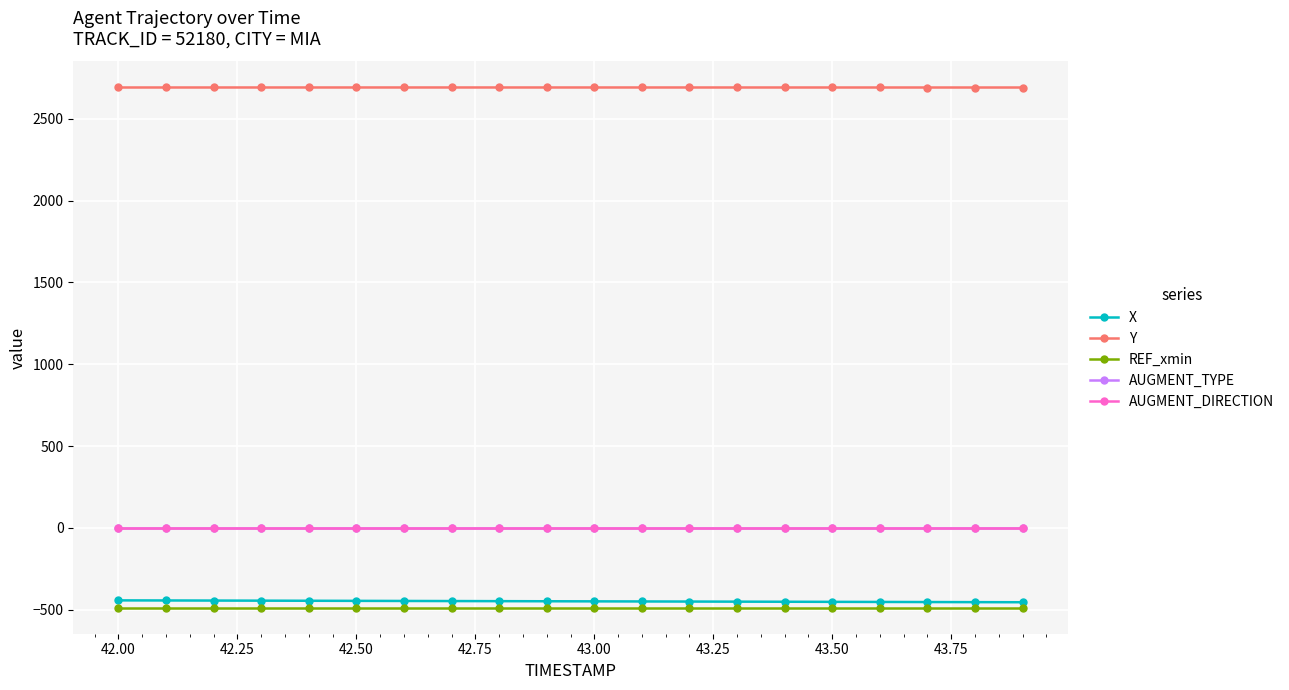

How many lines are shown in the chart?

5